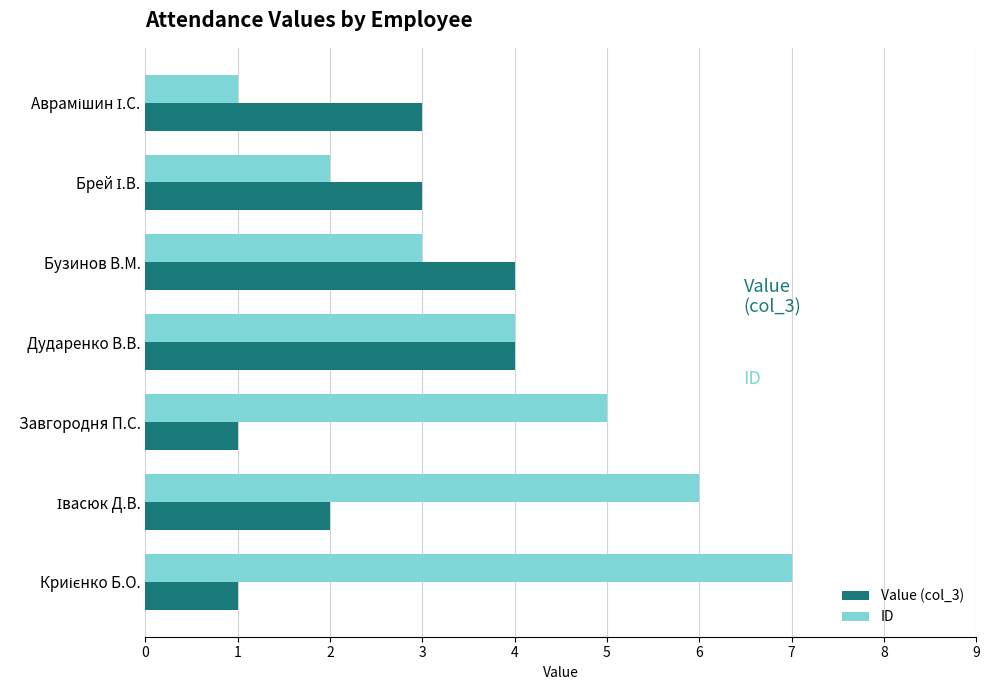

Which series has the largest total across all categories?

ID